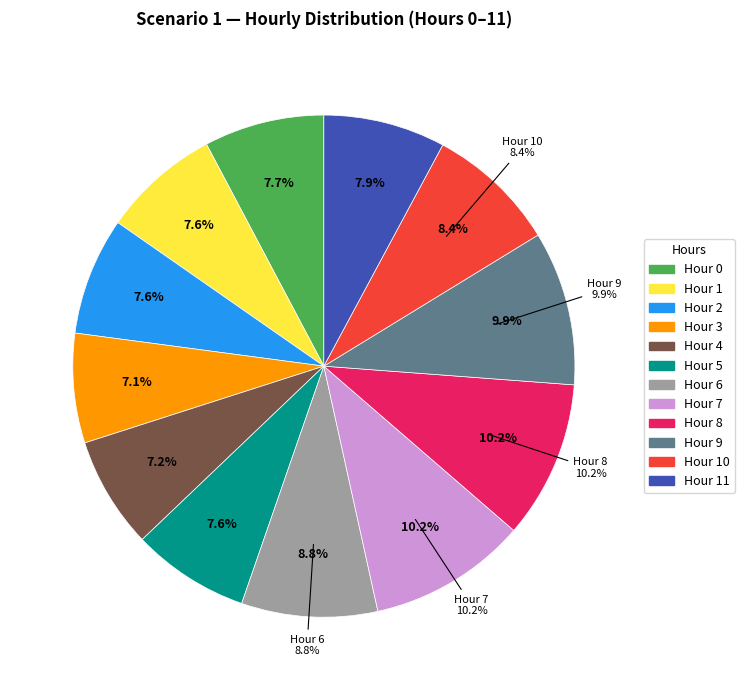

Which category has the biggest portion of the pie?

7